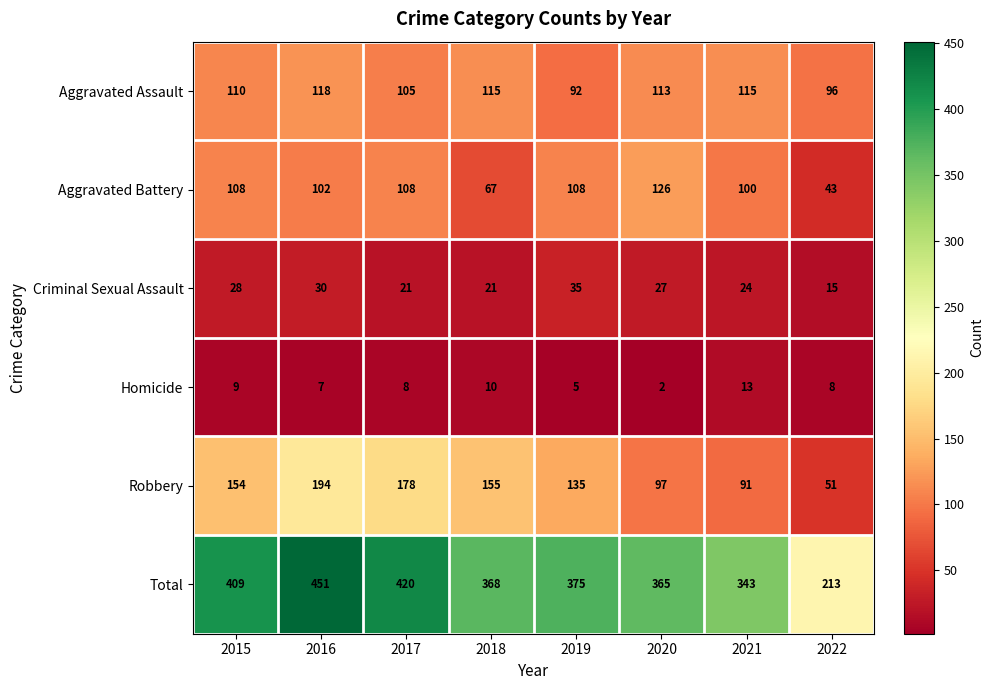

Which series has the largest total across all categories?

Total